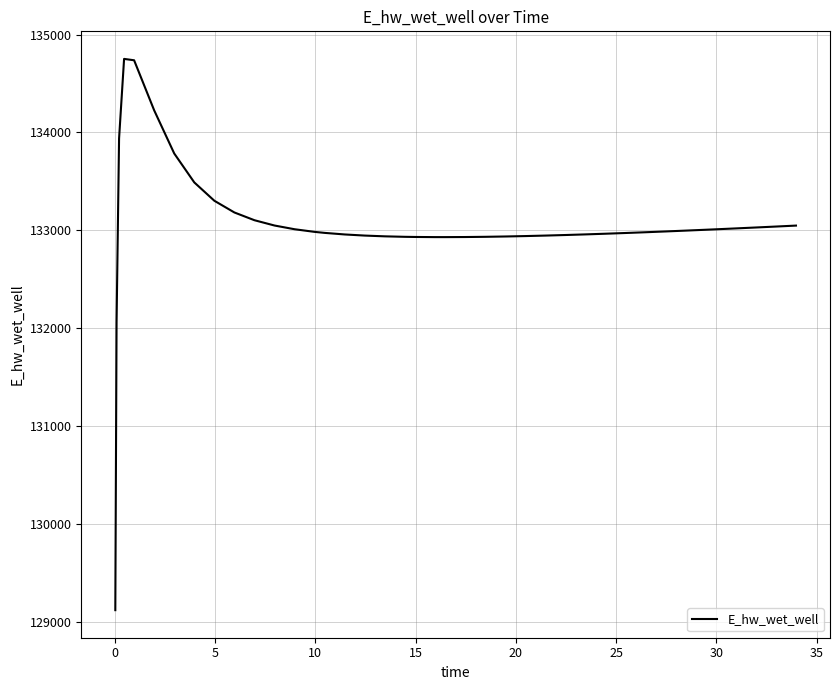

What is the difference between the maximum and minimum values?

5635.8